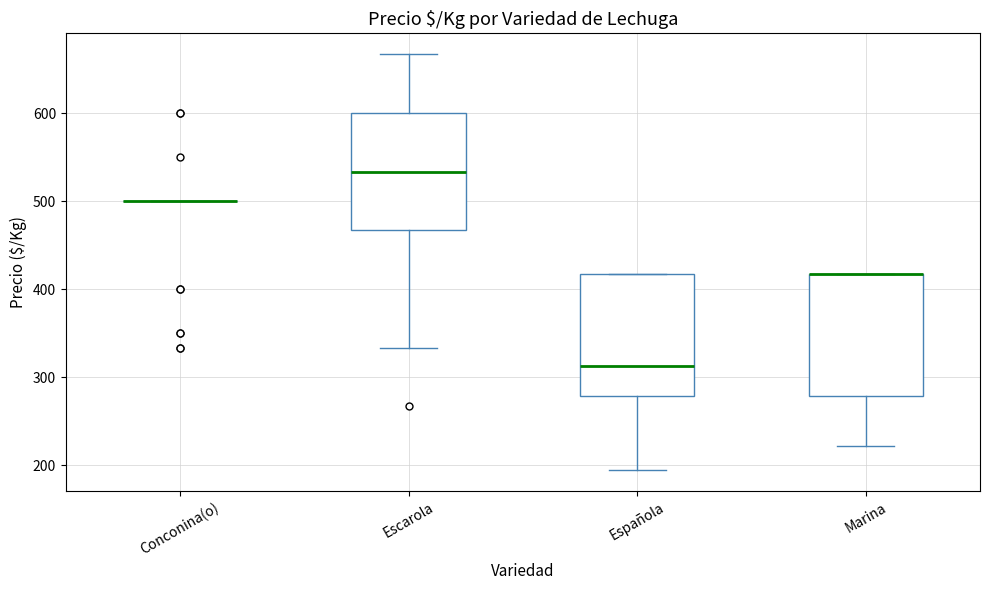

Where does the lower whisker of the box for Española end on the y-axis? The values are not printed on the chart, so give them approximately, as read against the axis.

190